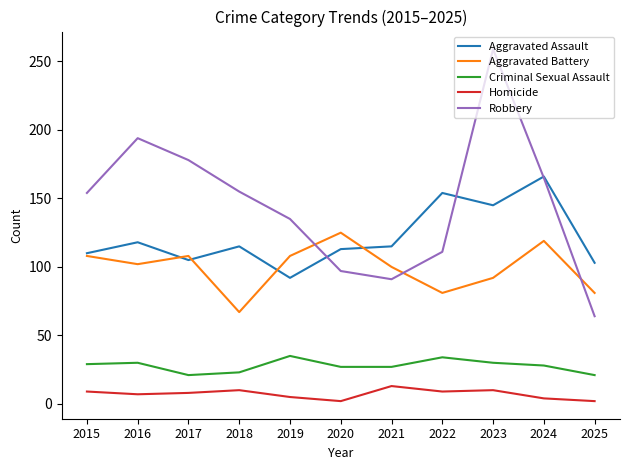

Where is the first local minimum for Robbery?

2021